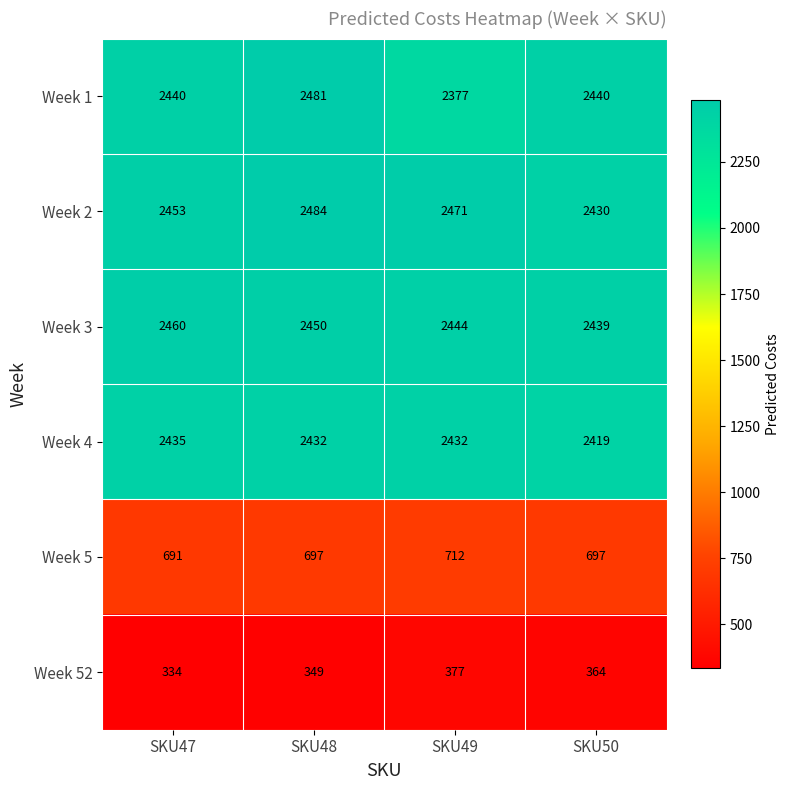

What is the minimum value shown in the chart?

334